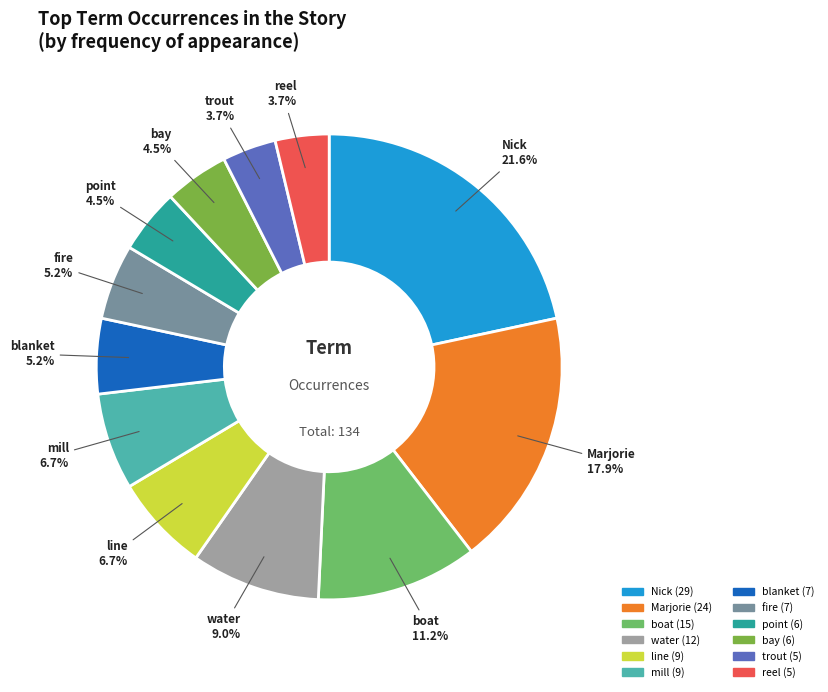

Between line and Marjorie, which is larger?

Marjorie